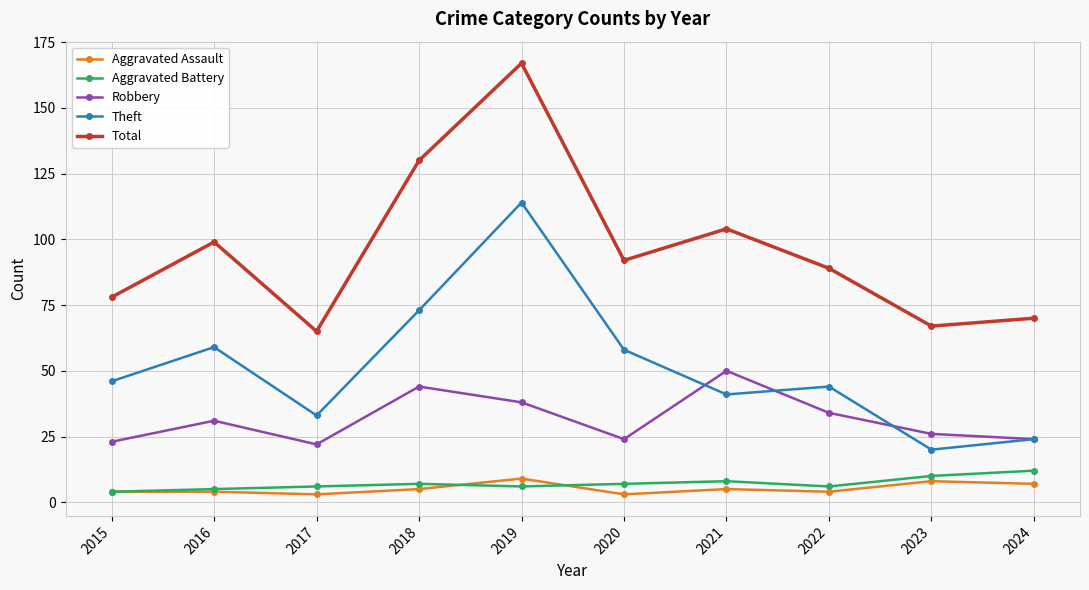

What is the difference between the highest and lowest values at 2019?

161